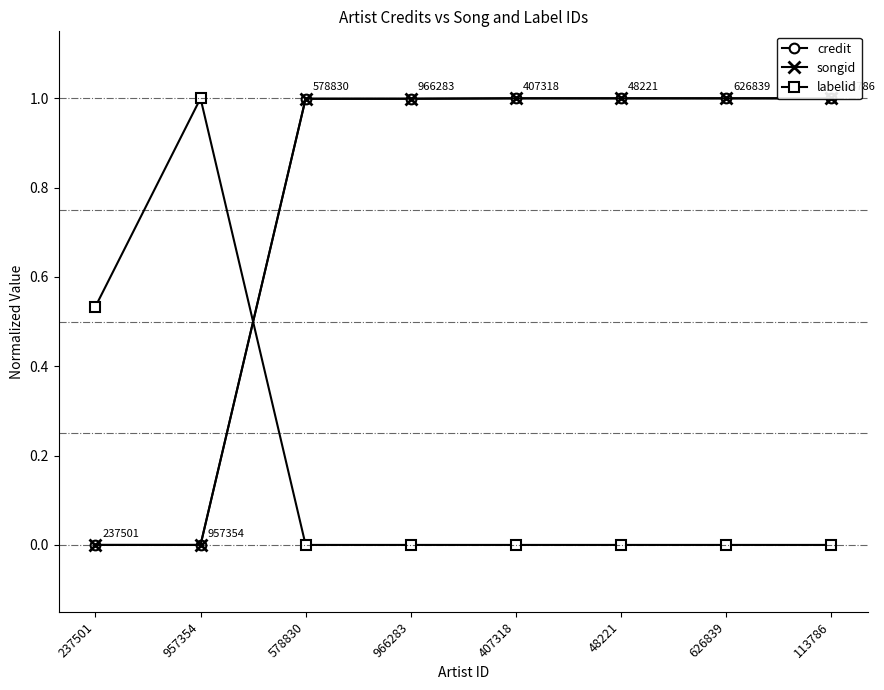

How many series are shown in this chart?

3